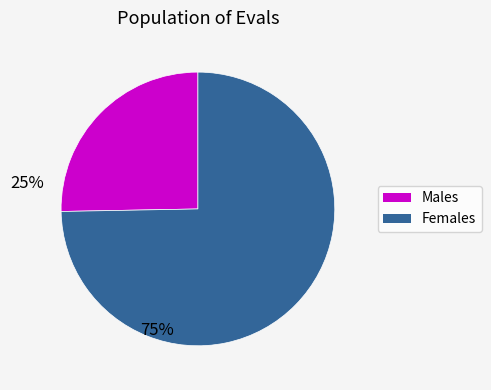

Is there any slice that represents more than half of the pie?

Yes